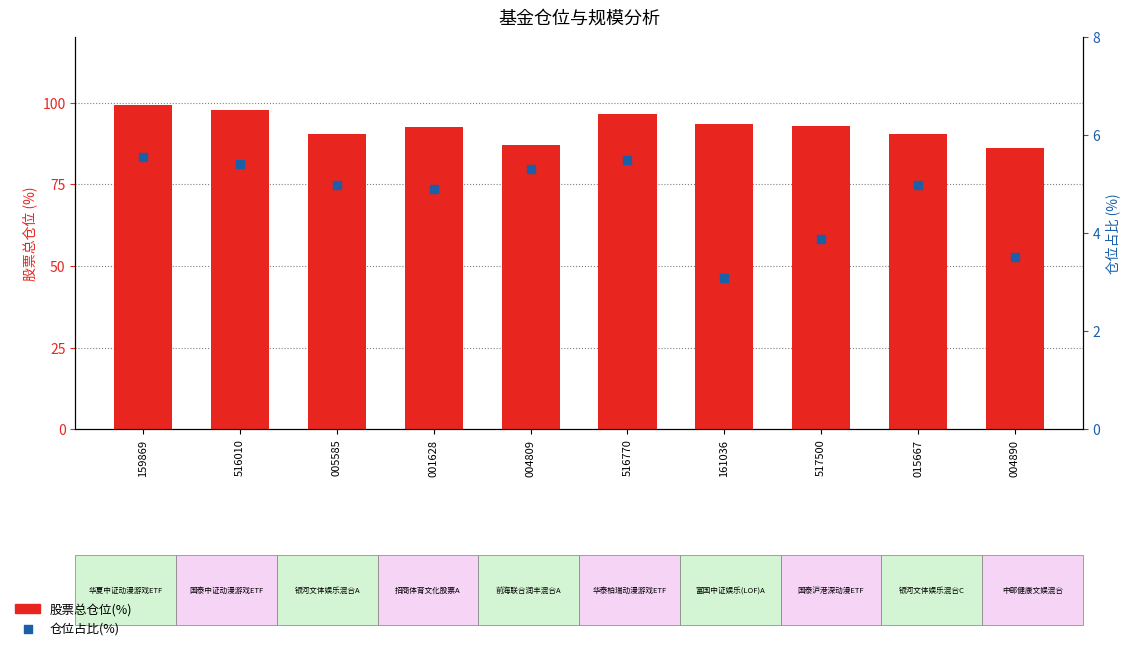

At how many categories does at least one series exceed 34?

10